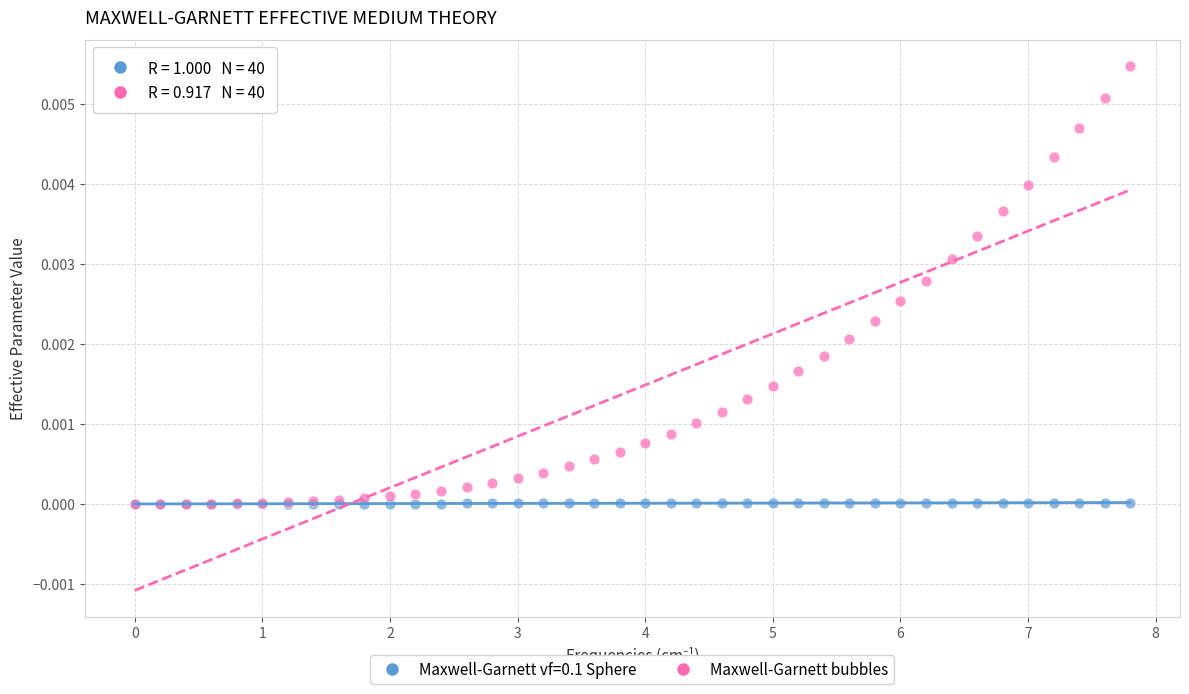

What are all the series names shown in the legend?

Maxwell-Garnett vf=0.1 Sphere, Maxwell-Garnett bubbles